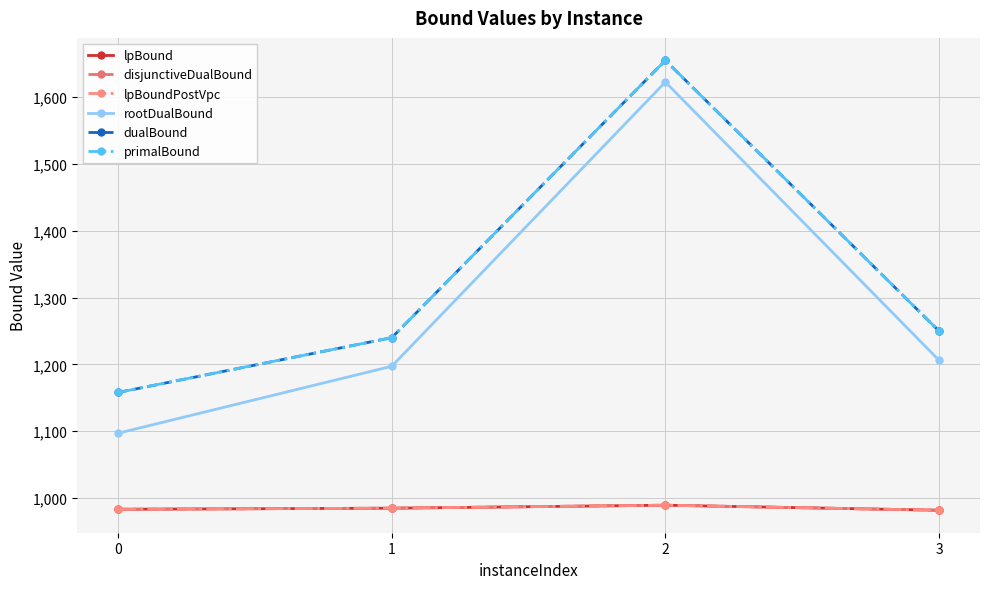

The lpBoundPostVpc series shows 1537.2 at 1. True or false?

False